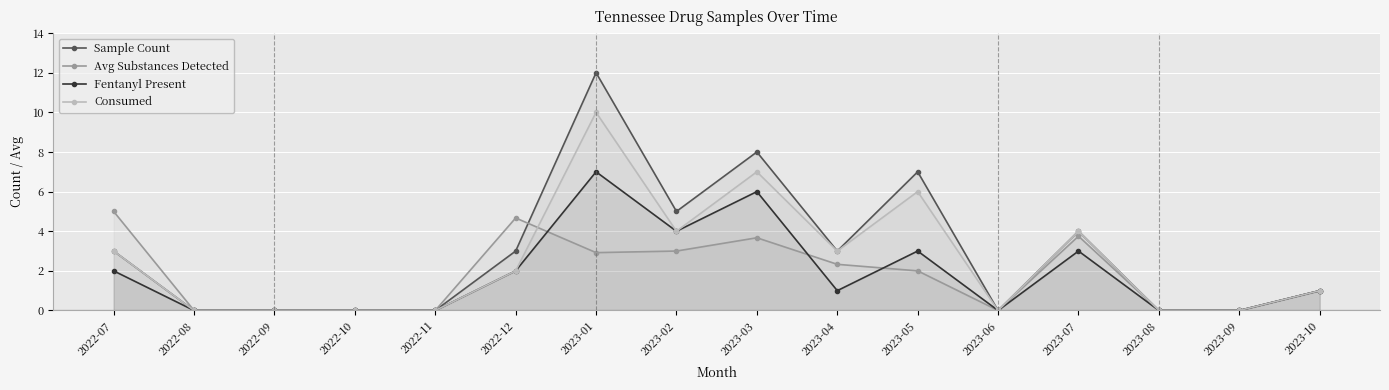

How many positive values does the Fentanyl Present series have?

9